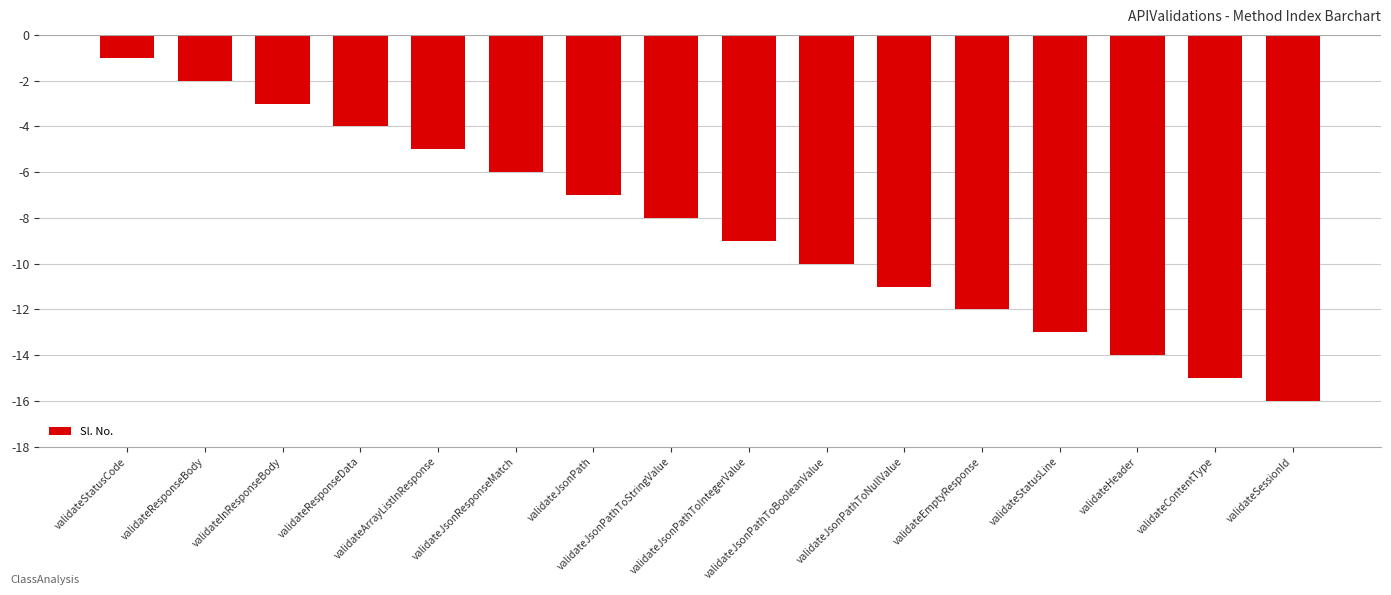

The value at validateArrayListInResponse is -5. True or false?

True